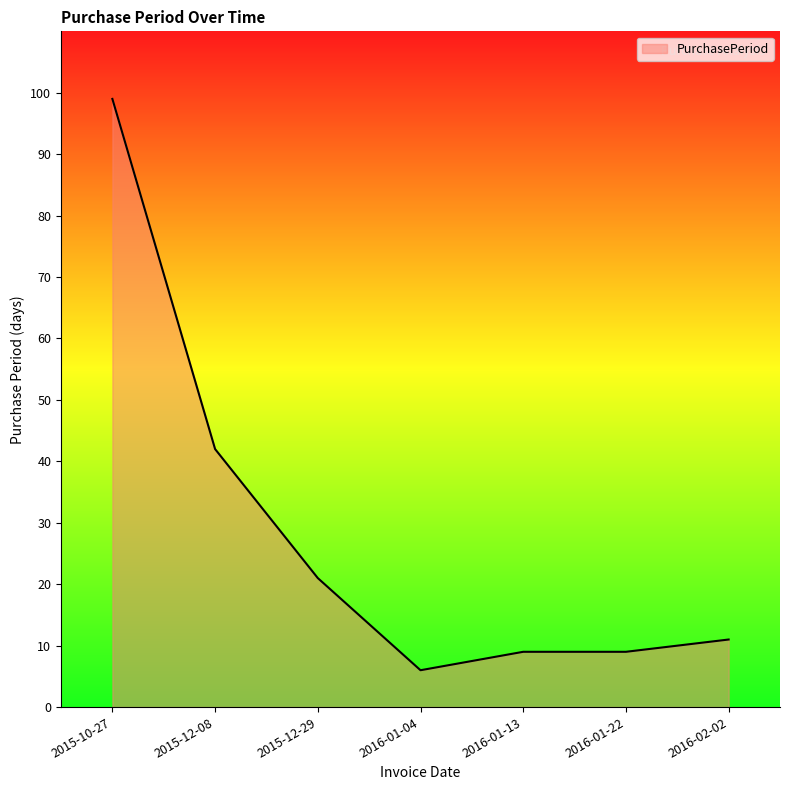

The value at 2016-01-22 is 5. True or false?

False